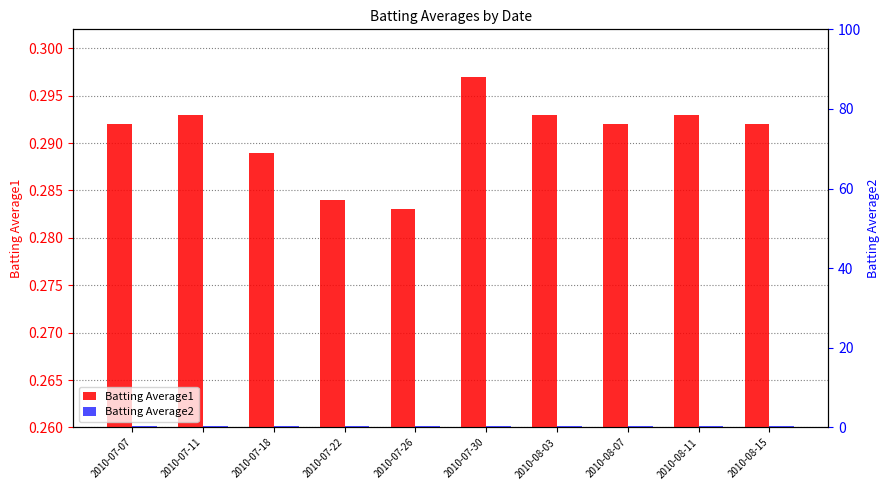

Does the chart contain any negative values?

No